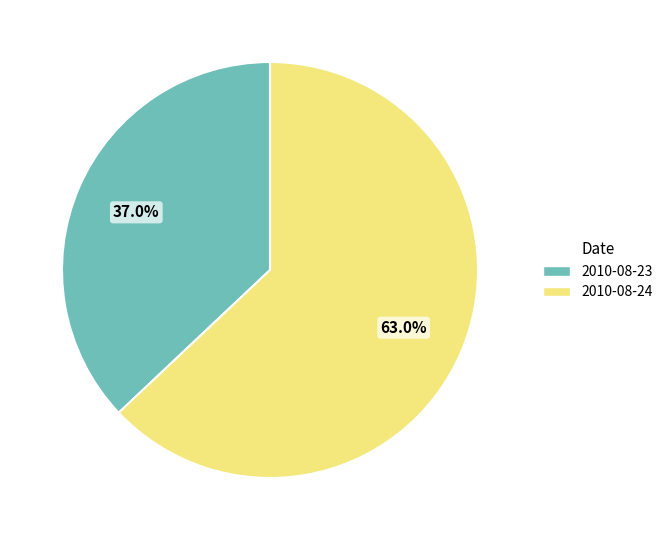

Does any single category account for the majority?

Yes